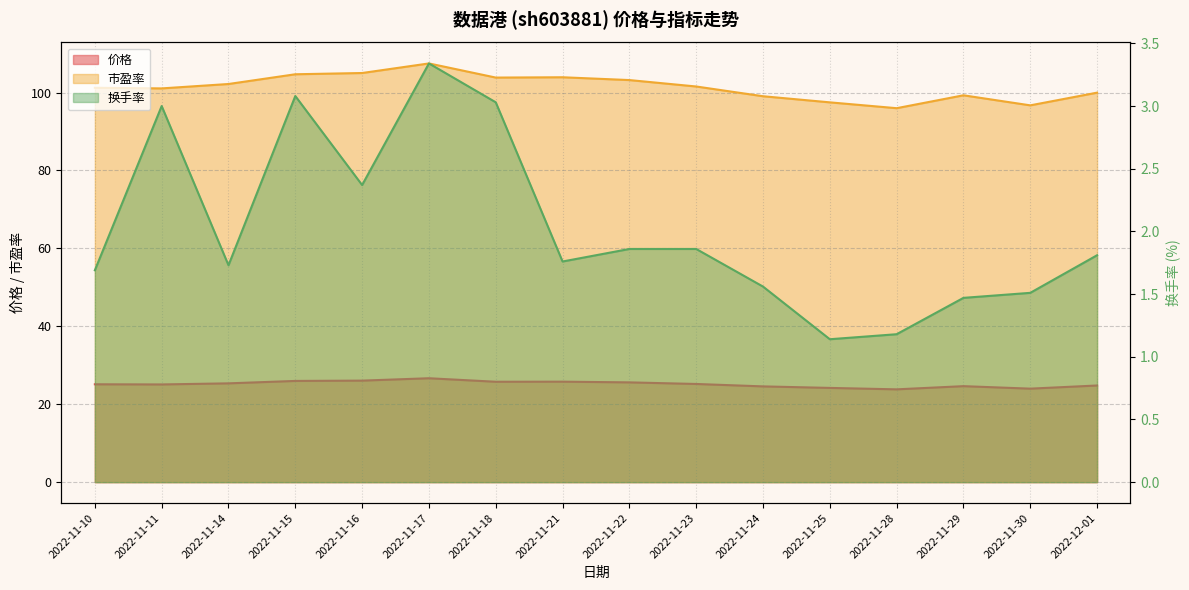

Which series has the largest total across all categories?

市盈率